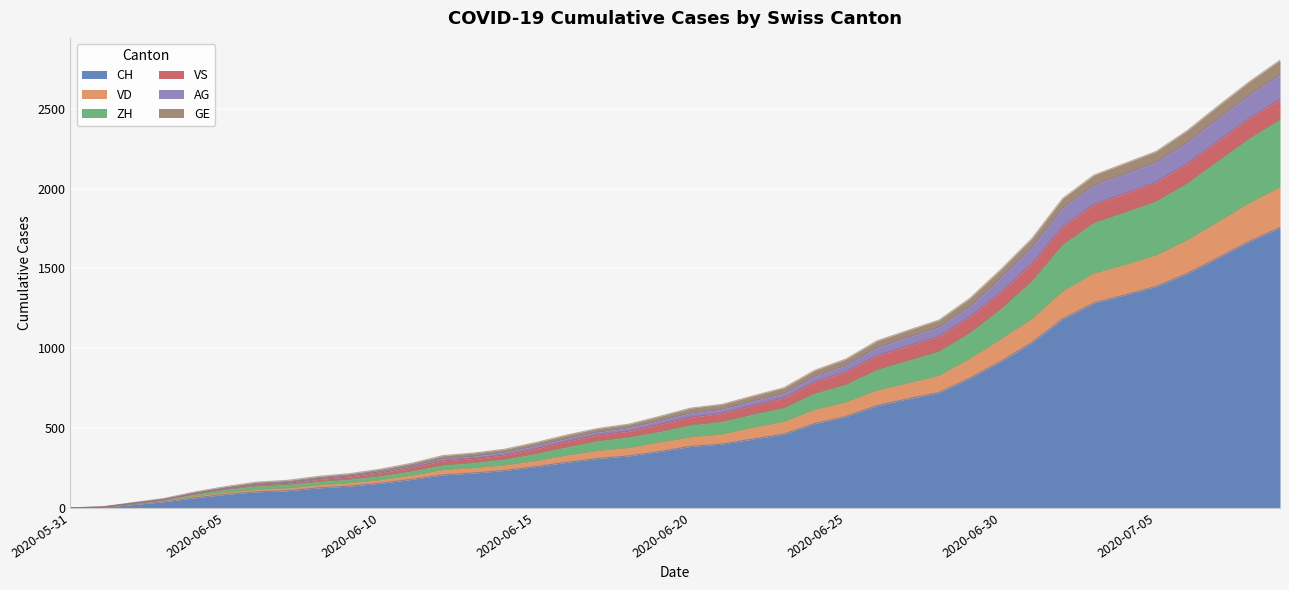

True or false: ZH and GE cross at least once.

False